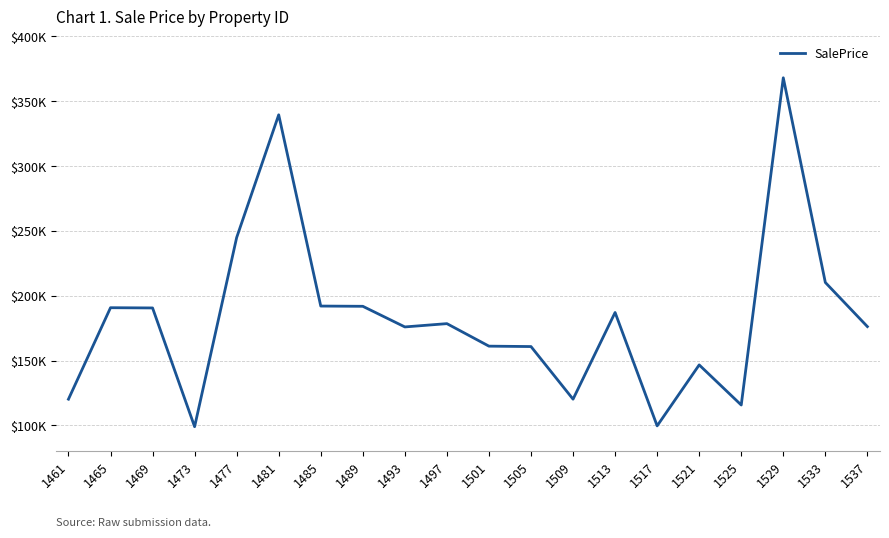

The chart shows a value of 210233.9 at 1533. True or false?

True